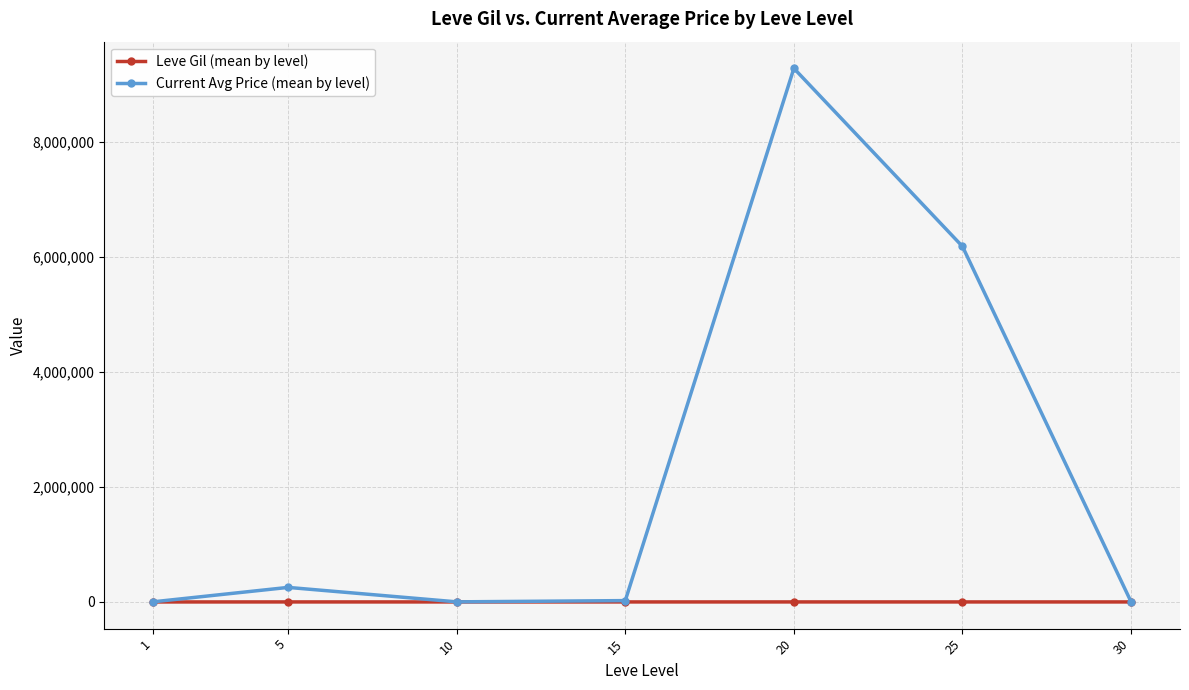

Is this an area chart (filled region under the line)?

No